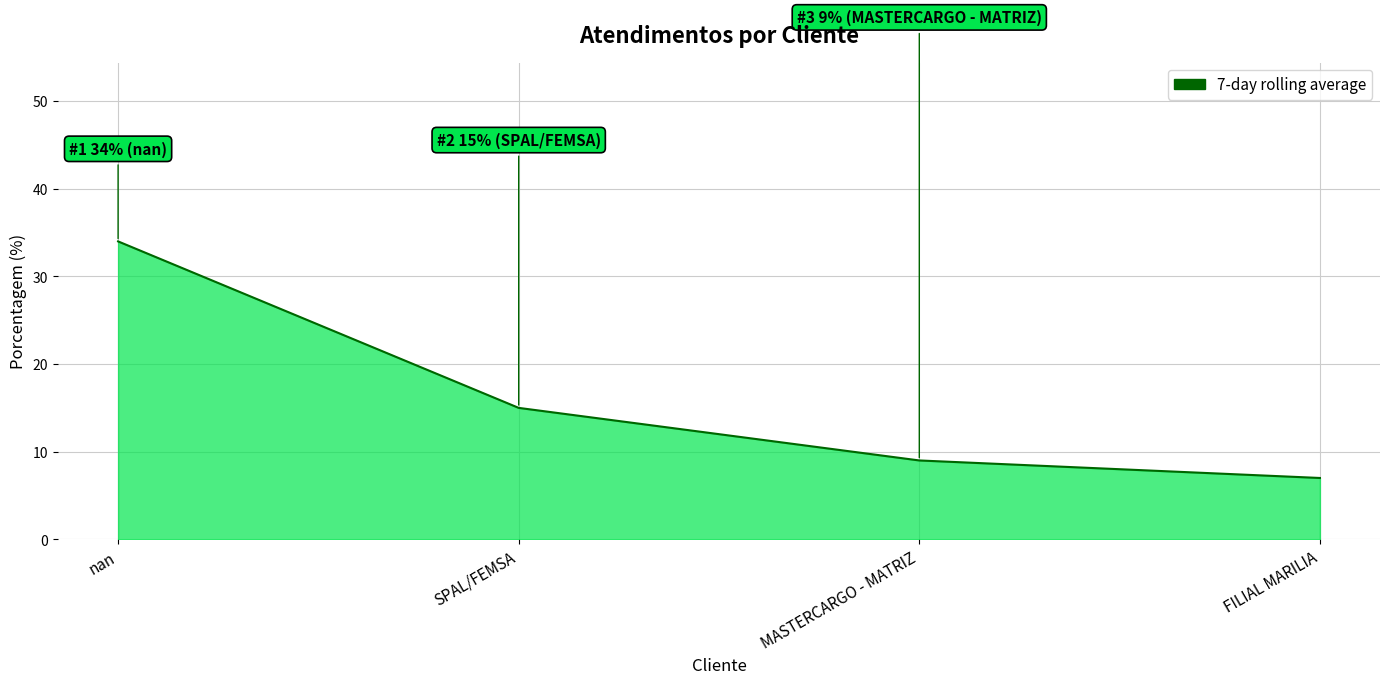

Count the number of data series in this chart.

1